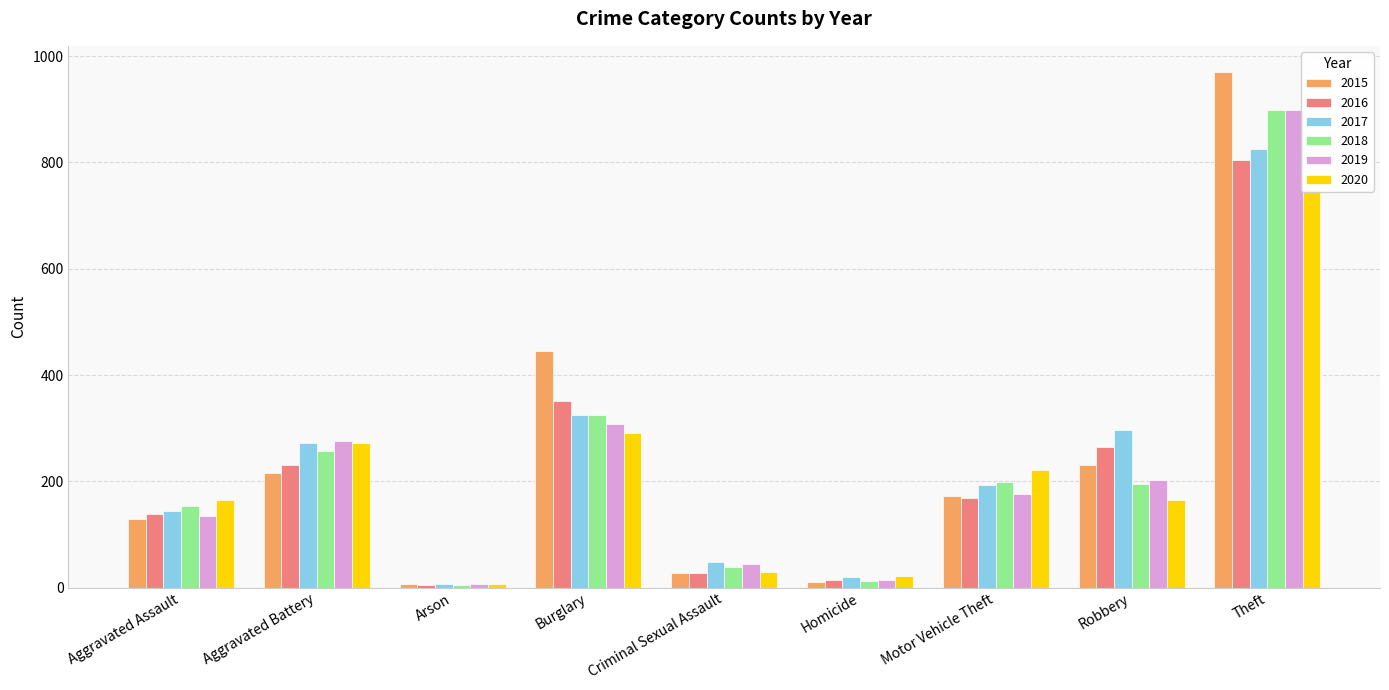

What is the difference between the maximum and minimum values in the 2015 series?

964